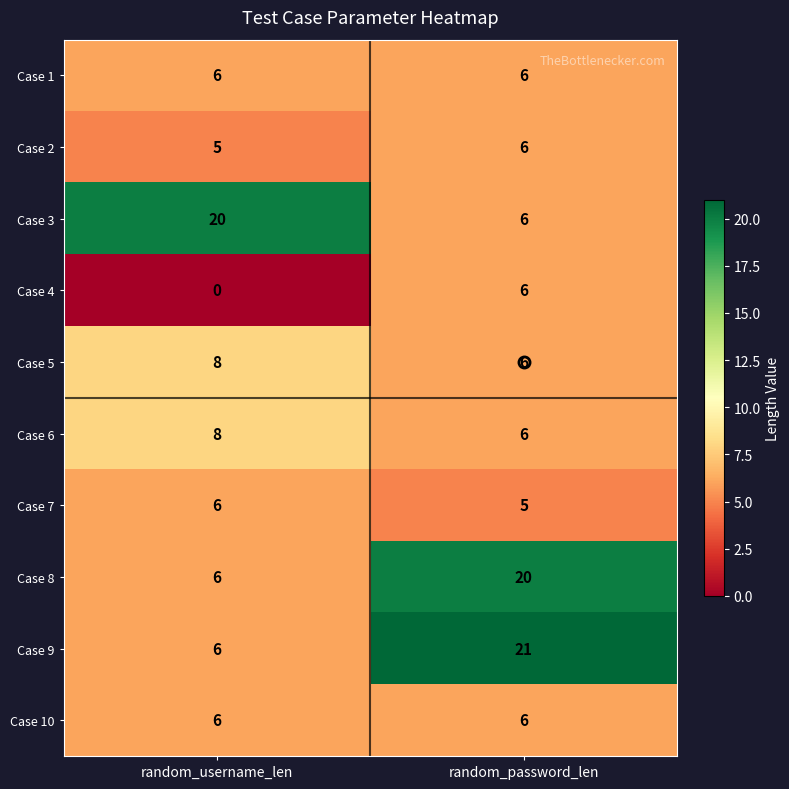

What is the total value across all series at random_password_len?

88